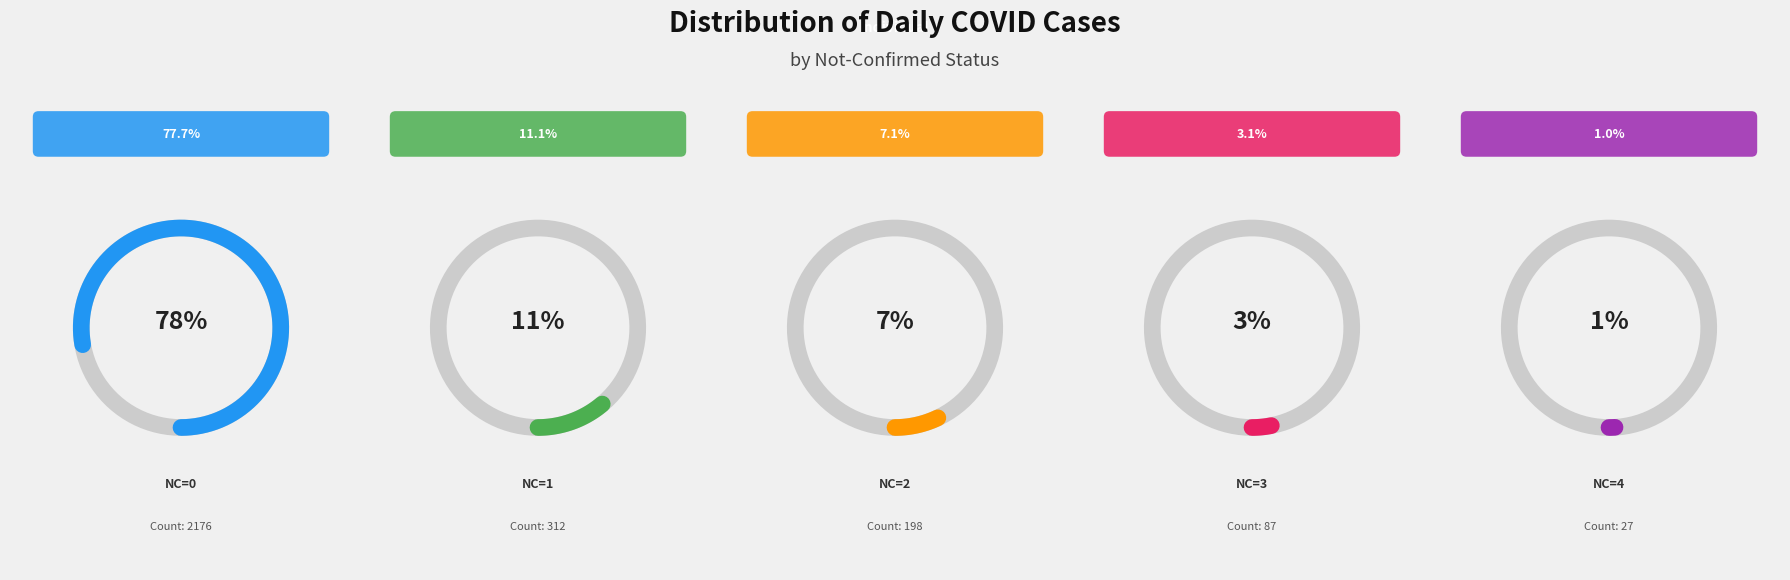

The 14 slice represents 15% of the pie. True or false?

False